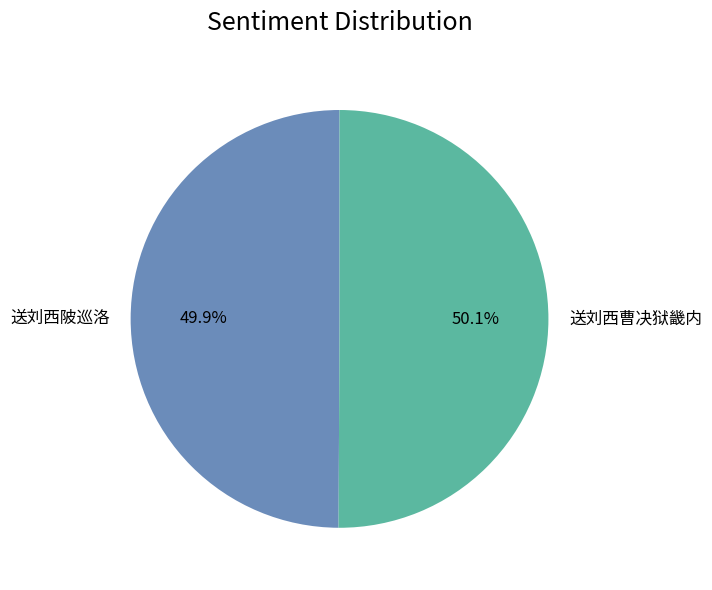

What is the ratio of the value at 送刘西陂巡洛 to the value at 送刘西曹决狱畿内?

1.0